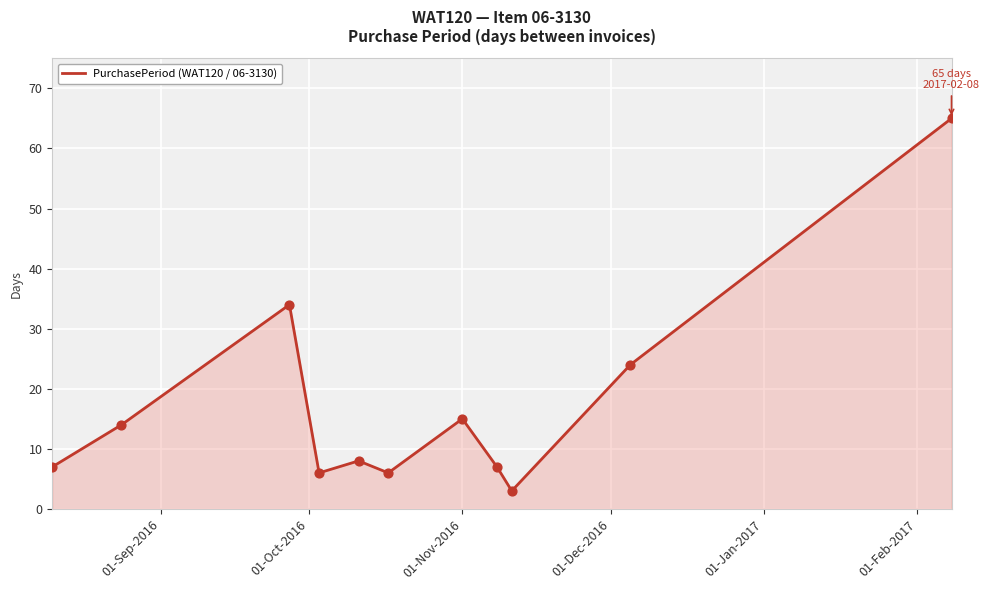

What is the difference between the maximum and minimum values?

62